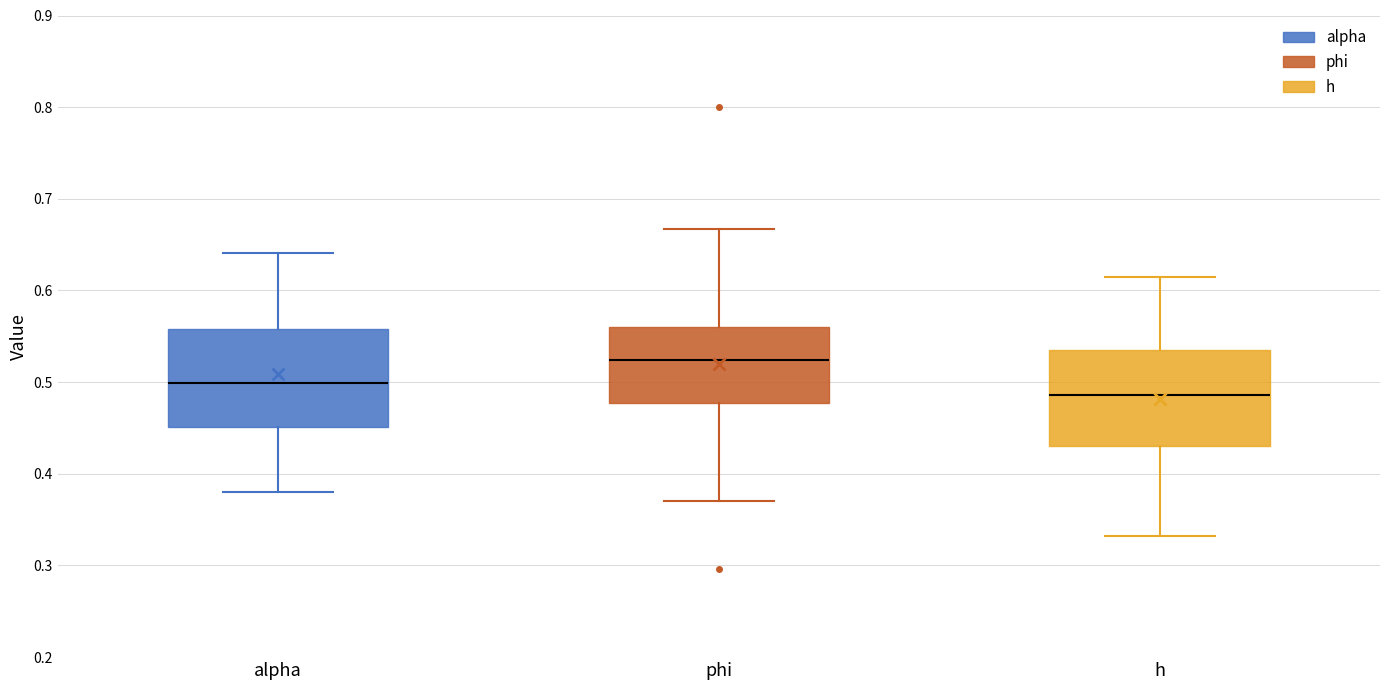

Where does the median line of the box for h sit on the y-axis? The values are not printed on the chart, so give them approximately, as read against the axis.

0.49